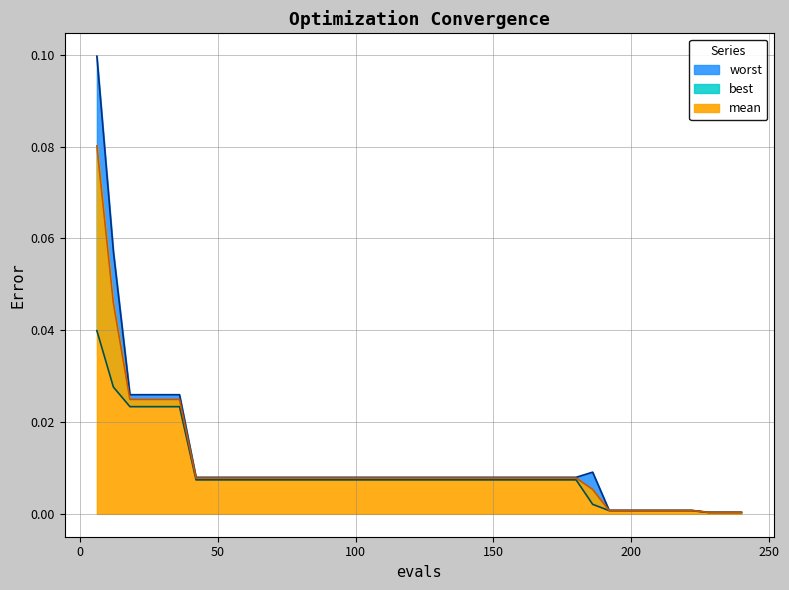

Reading left to right, list all the values displayed in this chart.

mean: 0.1	0.0	0.0	0.0	0.0	0.0	0.0	0.0	0.0	0.0	0.0	0.0	0.0	0.0	0.0	0.0	0.0	0.0	0.0	0.0	0.0	0.0	0.0	0.0	0.0	0.0	0.0	0.0	0.0	0.0	0.0	0.0	0.0	0.0	0.0	0.0	0.0	0.0	0.0	0.0
best: 0.0	0.0	0.0	0.0	0.0	0.0	0.0	0.0	0.0	0.0	0.0	0.0	0.0	0.0	0.0	0.0	0.0	0.0	0.0	0.0	0.0	0.0	0.0	0.0	0.0	0.0	0.0	0.0	0.0	0.0	0.0	0.0	0.0	0.0	0.0	0.0	0.0	0.0	0.0	0.0
worst: 0.1	0.1	0.0	0.0	0.0	0.0	0.0	0.0	0.0	0.0	0.0	0.0	0.0	0.0	0.0	0.0	0.0	0.0	0.0	0.0	0.0	0.0	0.0	0.0	0.0	0.0	0.0	0.0	0.0	0.0	0.0	0.0	0.0	0.0	0.0	0.0	0.0	0.0	0.0	0.0